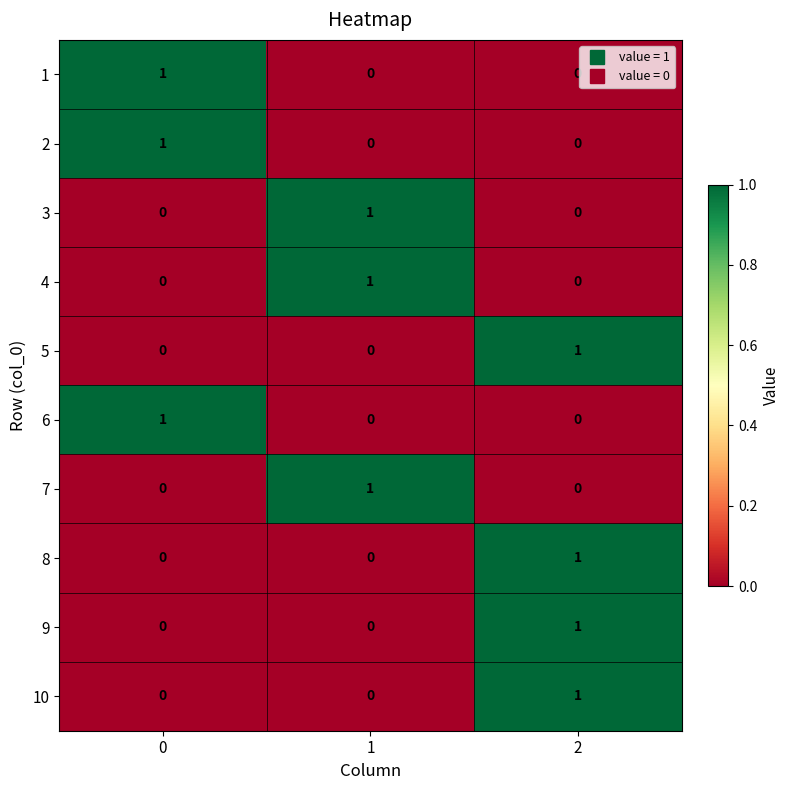

Reading left to right, transcribe all the data shown in this chart.

1: 1	0	0
2: 1	0	0
3: 0	1	0
4: 0	1	0
5: 0	0	1
6: 1	0	0
7: 0	1	0
8: 0	0	1
9: 0	0	1
10: 0	0	1